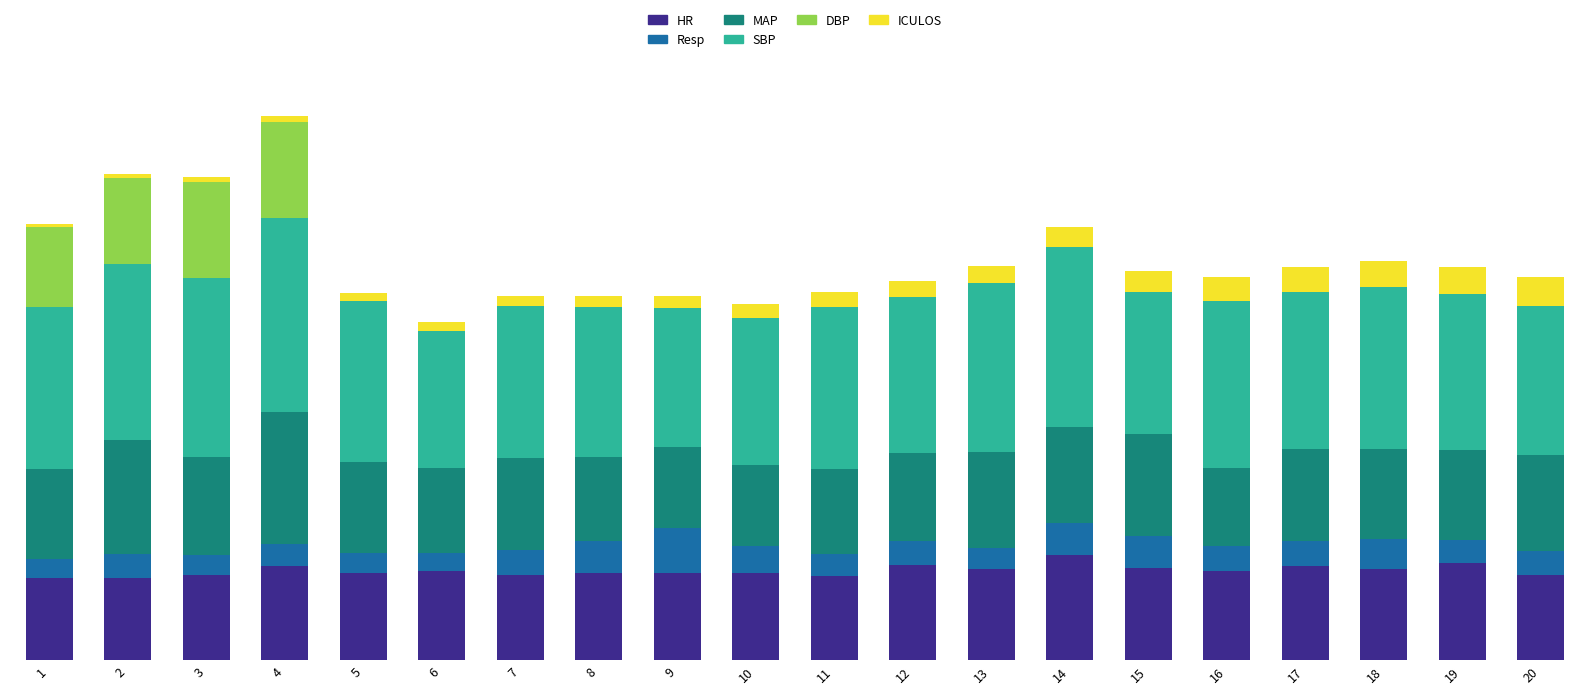

At which label does MAP first exceed 73?

2